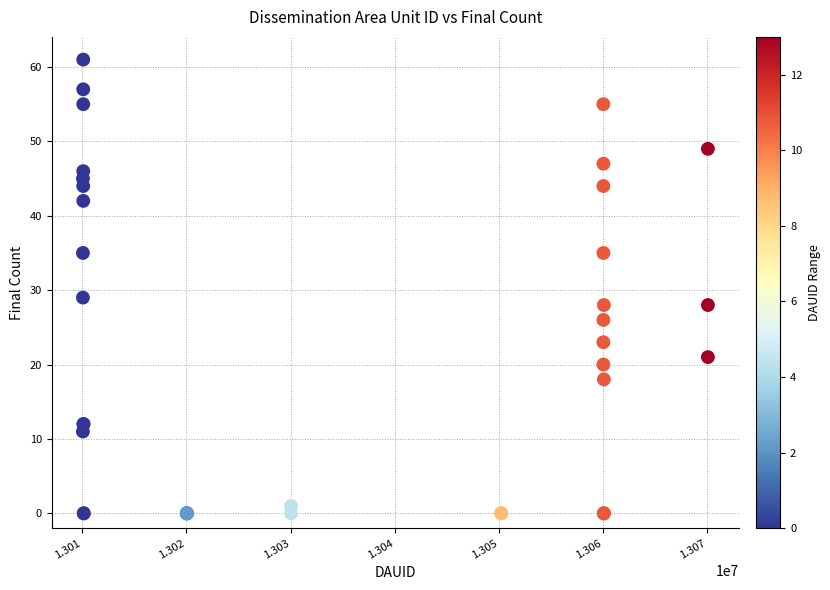

What Y value in the scatter plot is closest to 30?

29